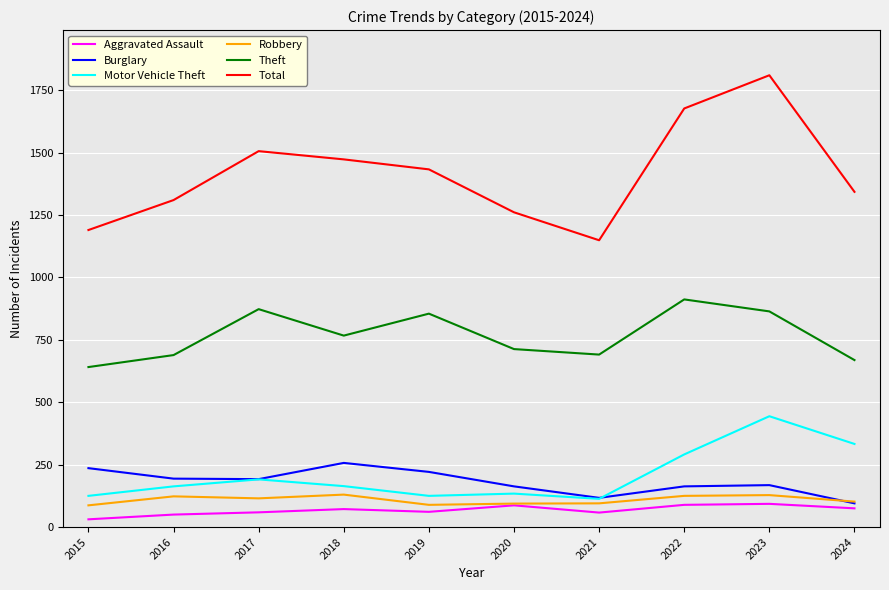

At which category does the chart reach its peak across all series?

2023